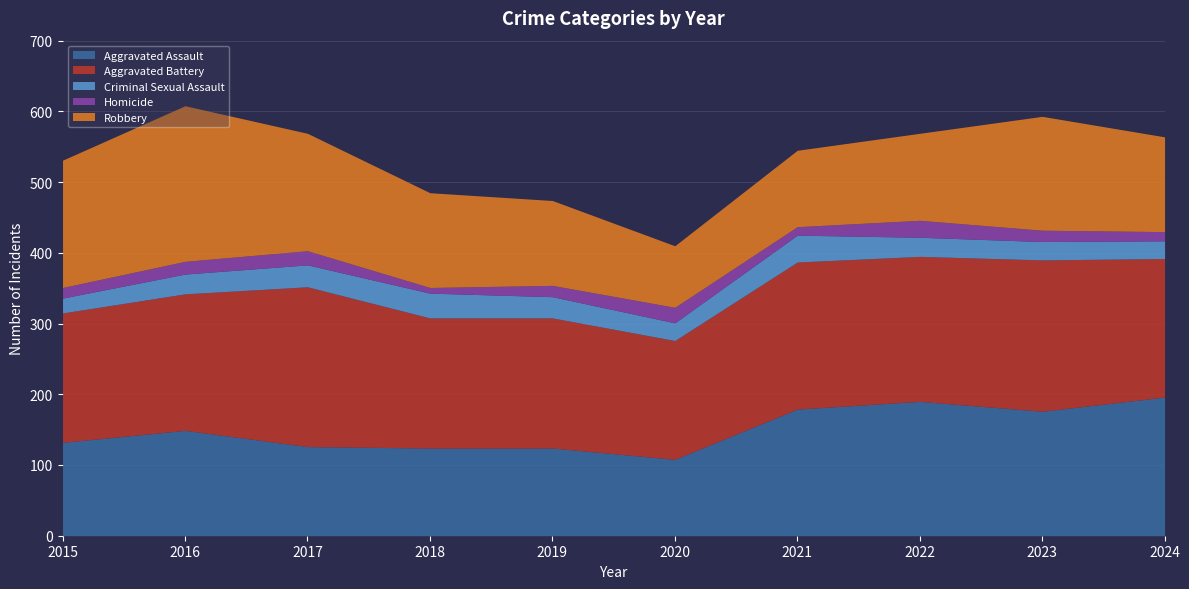

Where does the Aggravated Assault series first go above 149?

2021